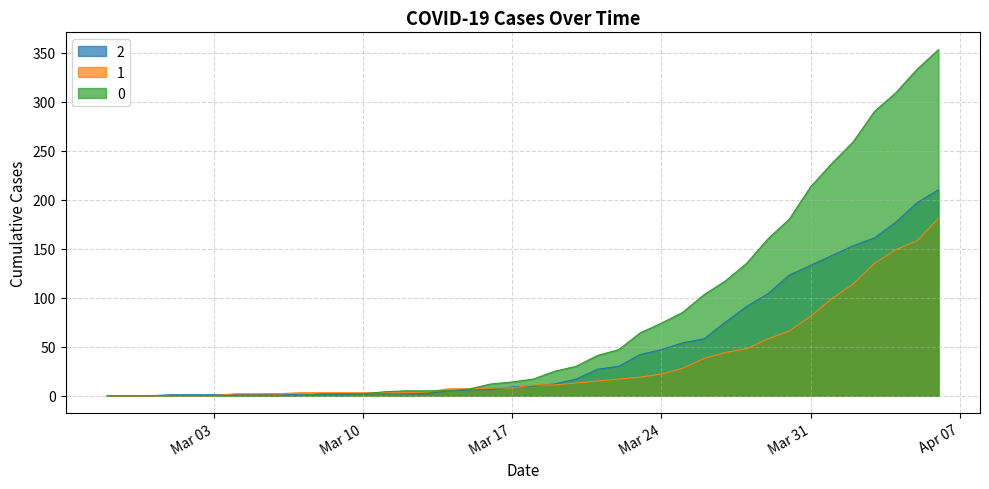

What is the greatest value displayed?

353